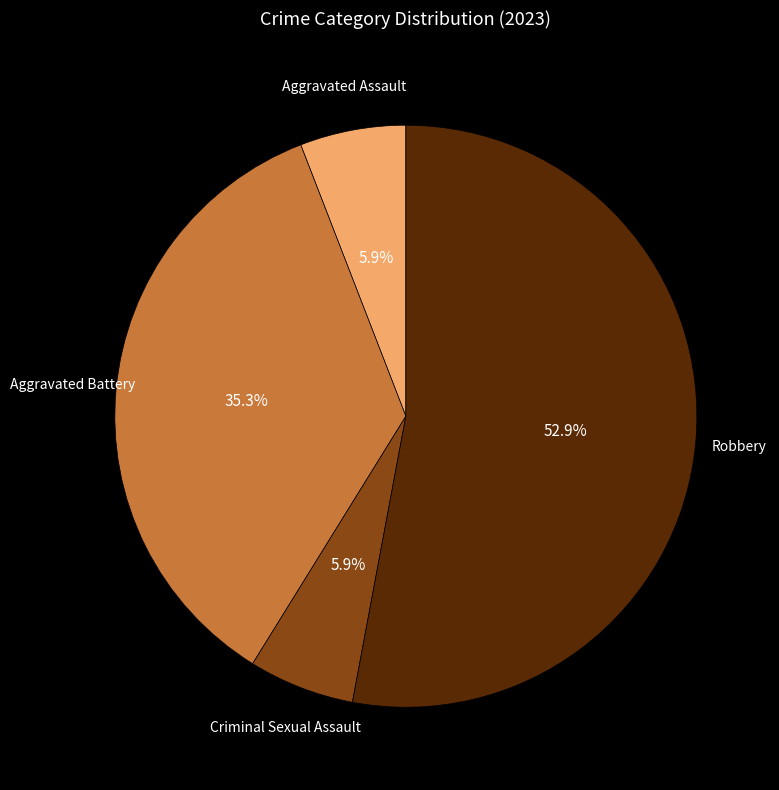

Does Robbery account for over 50% of the chart?

Yes